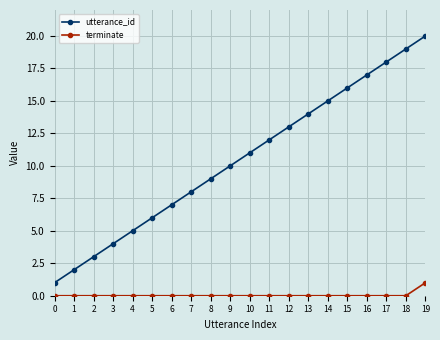

Which series has the largest total across all categories?

utterance_id